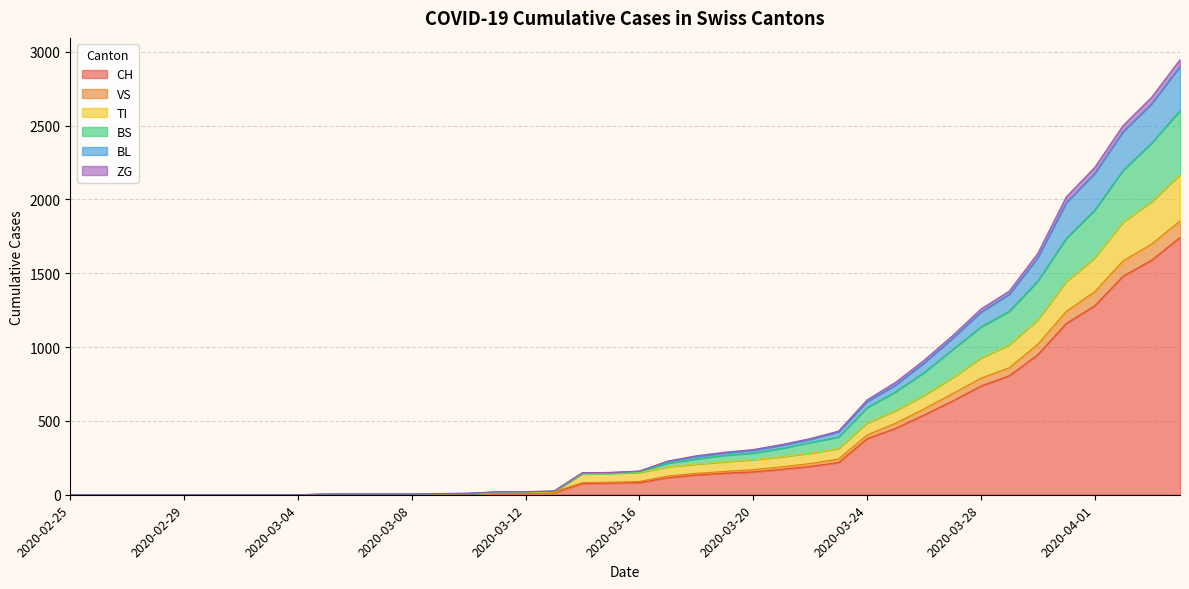

What is the value of the VS point at the 15th from the left?

10